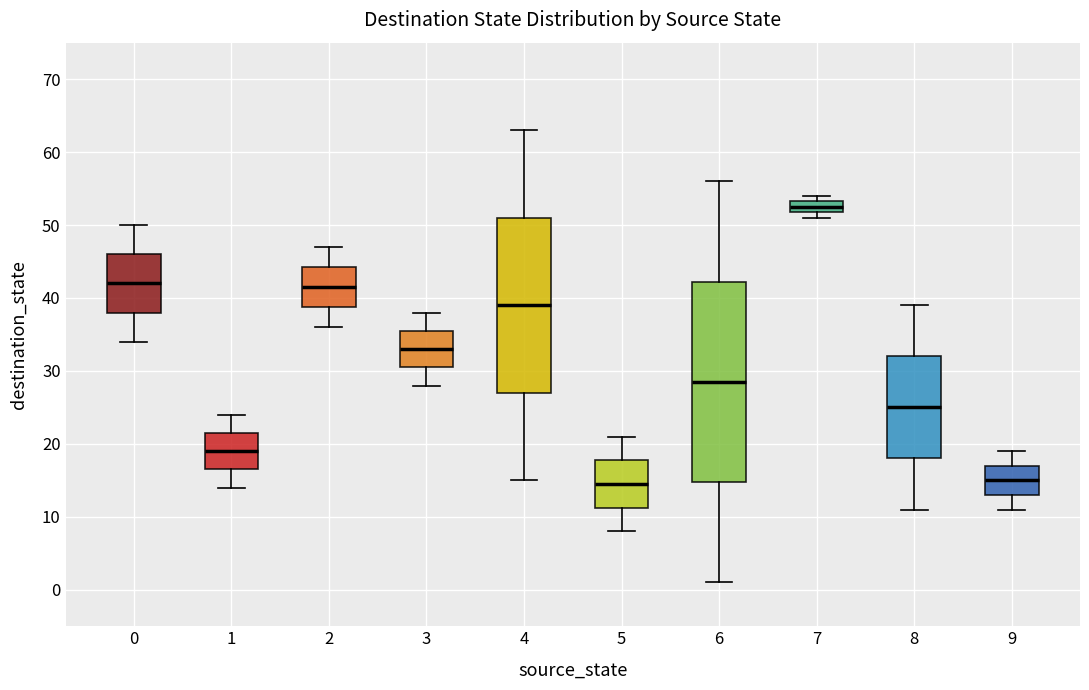

Comparing the boxes themselves (not the whiskers), which one is the tallest?

6